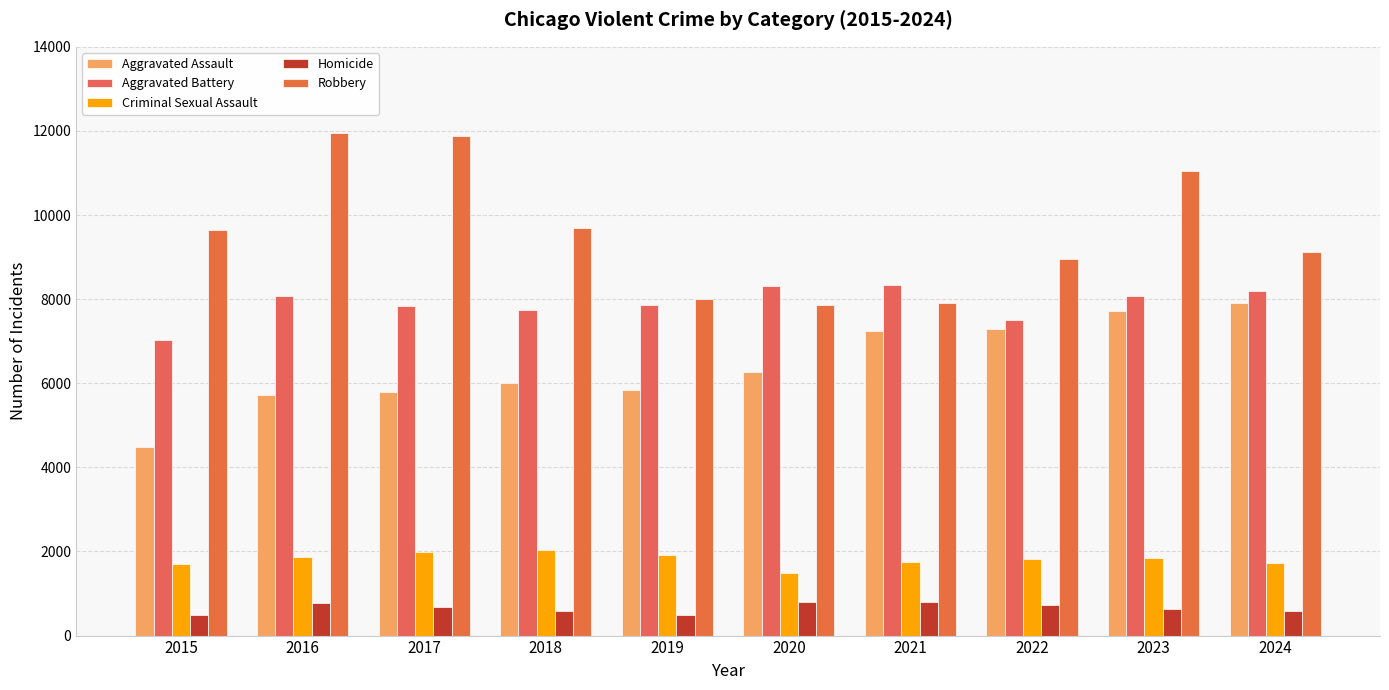

The value of Robbery at 2018 is 9681. True or false?

True